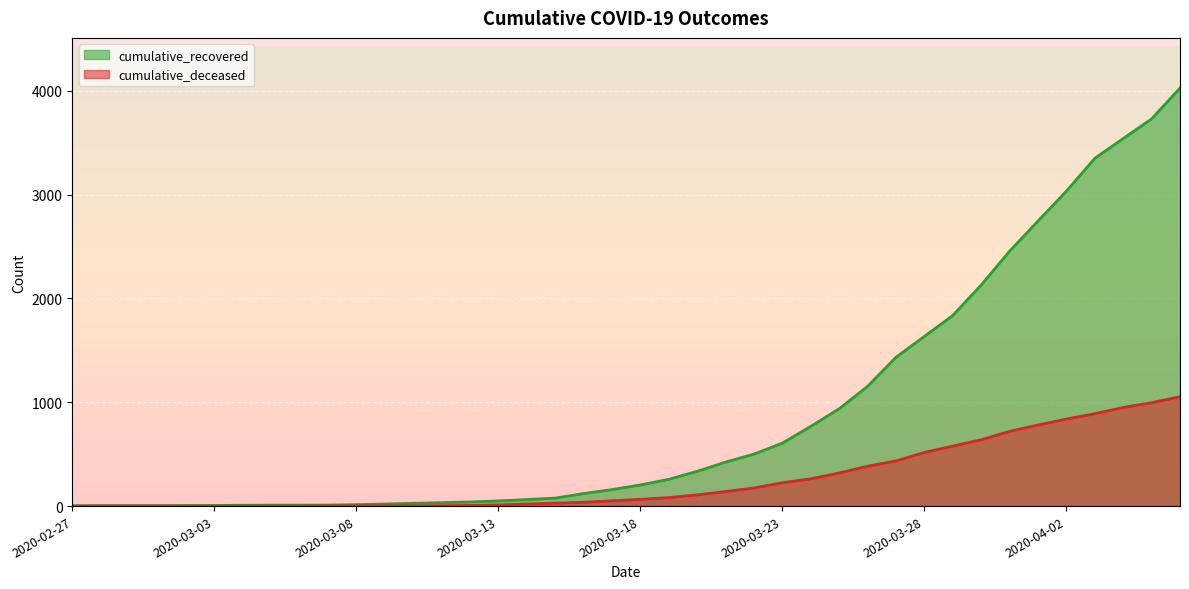

What is the difference between the maximum and minimum values in the cumulative_deceased series?

1054